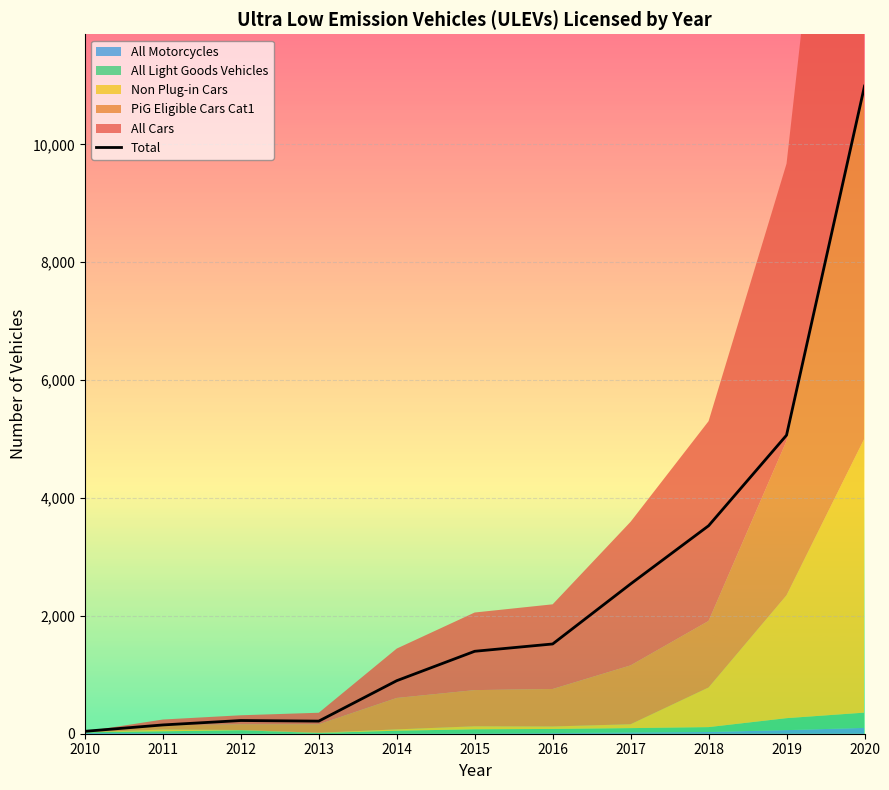

List the labels in order of value, largest first.

2020, 2019, 2018, 2017, 2016, 2015, 2014, 2012, 2013, 2011, 2010